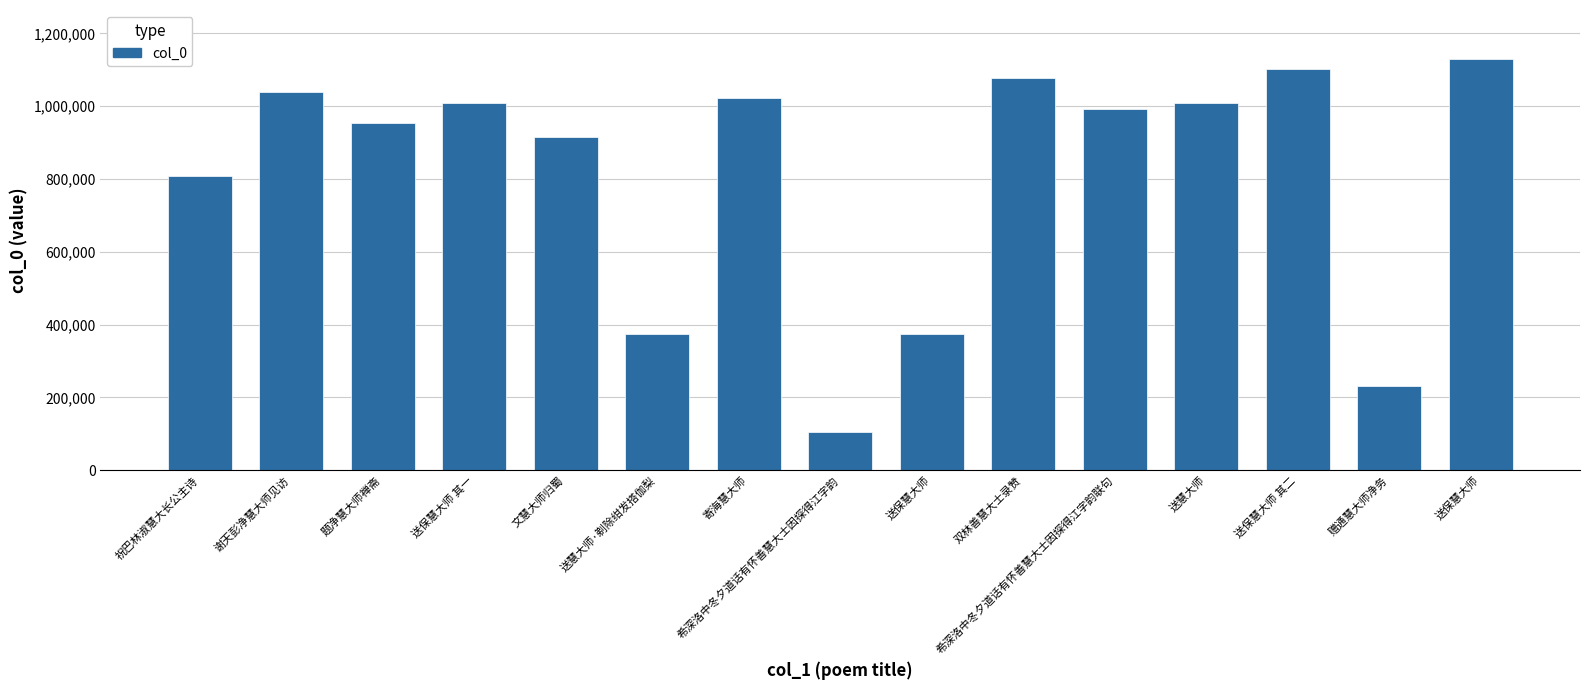

How many categories are shown in the chart?

15